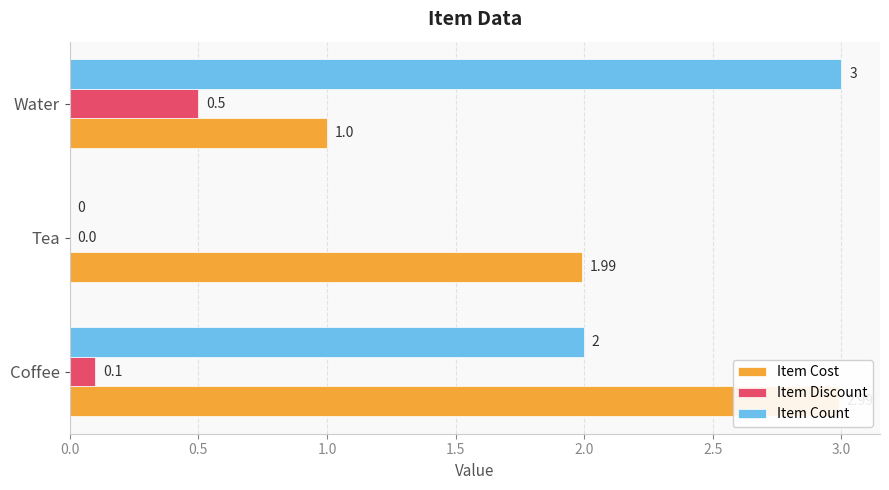

What is the spread (max minus min) of values at Coffee?

2.9